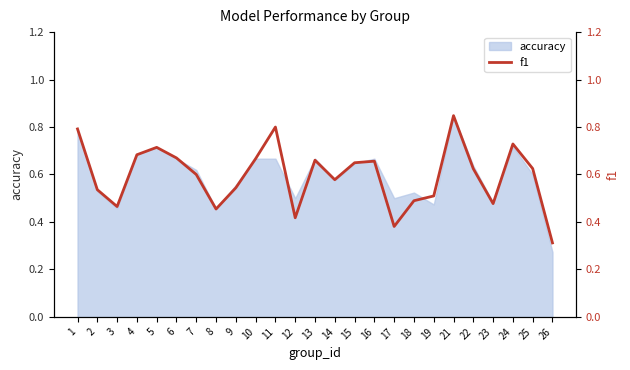

Is it true that the value at 5 is 0.7?

True